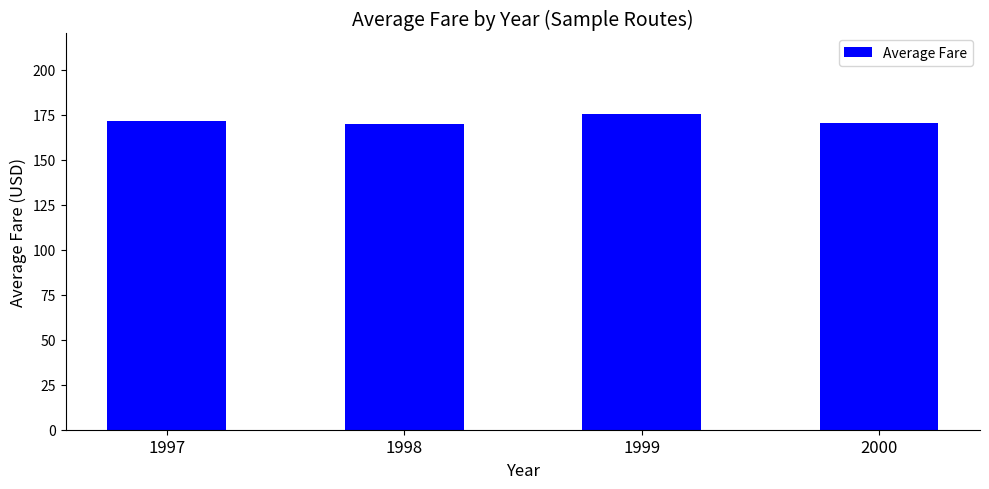

The chart shows a value of 298.2 at 1998. True or false?

False